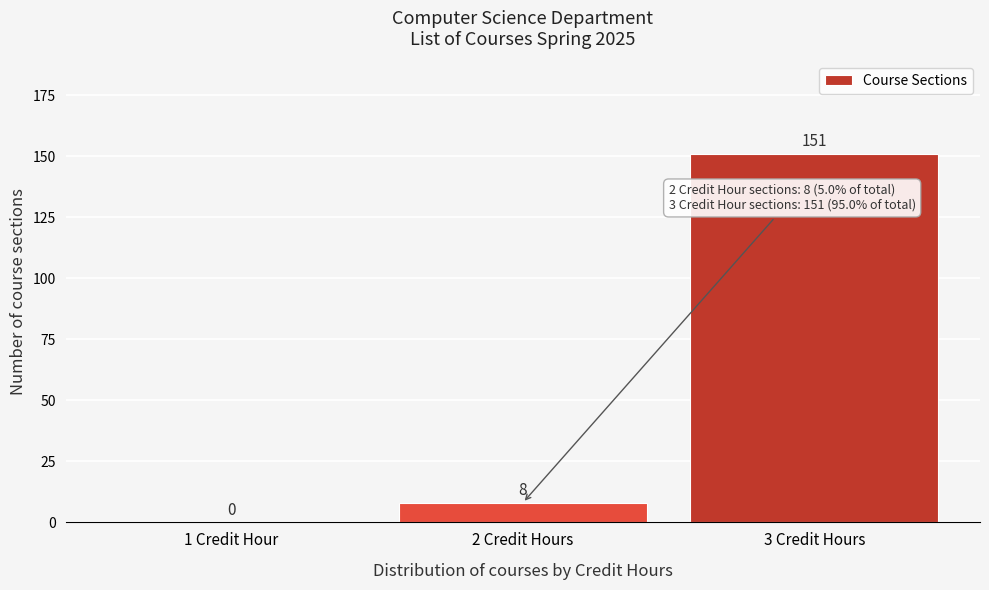

Reading right to left, extract all data points from this chart.

3 Credit Hours=151	2 Credit Hours=8	1 Credit Hour=0